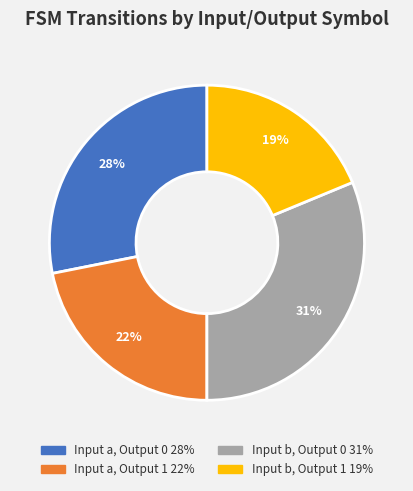

What percentage is the Input a, Output 1 slice, to the nearest percent?

22%